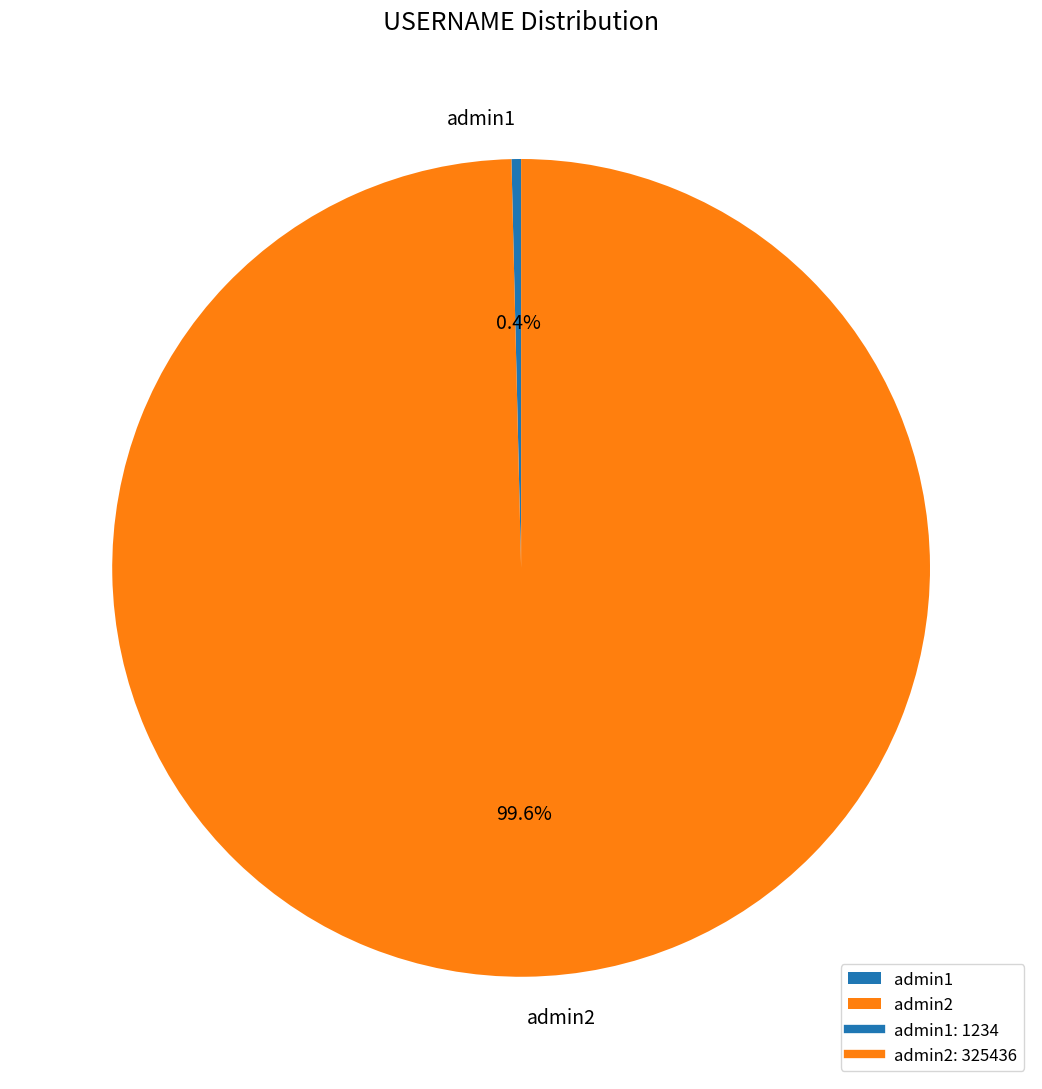

Is there any slice that represents more than half of the pie?

Yes